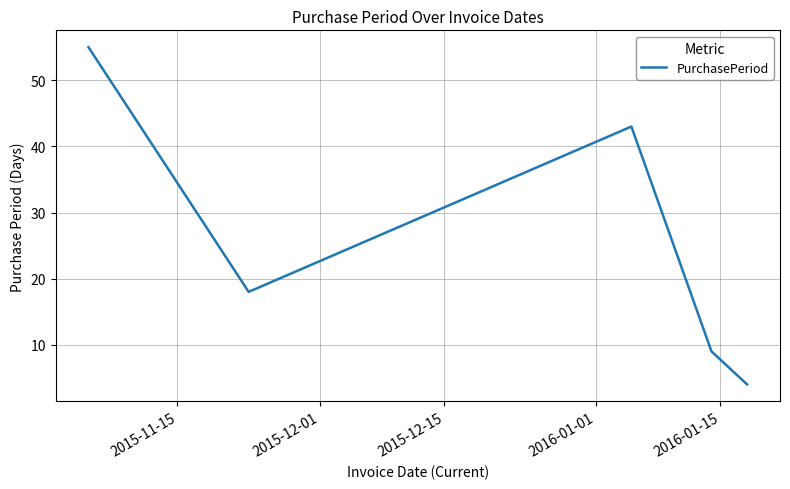

What is the difference between the maximum and second lowest values?

46